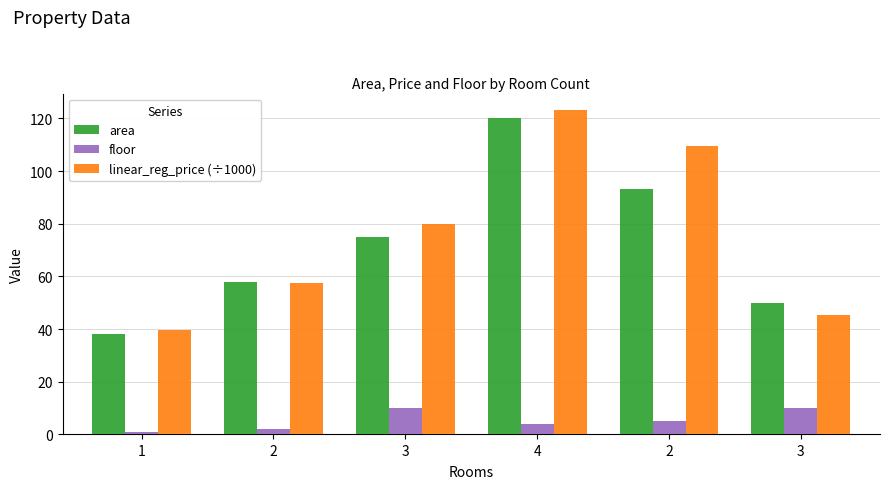

How many values in the area series are below 75?

3